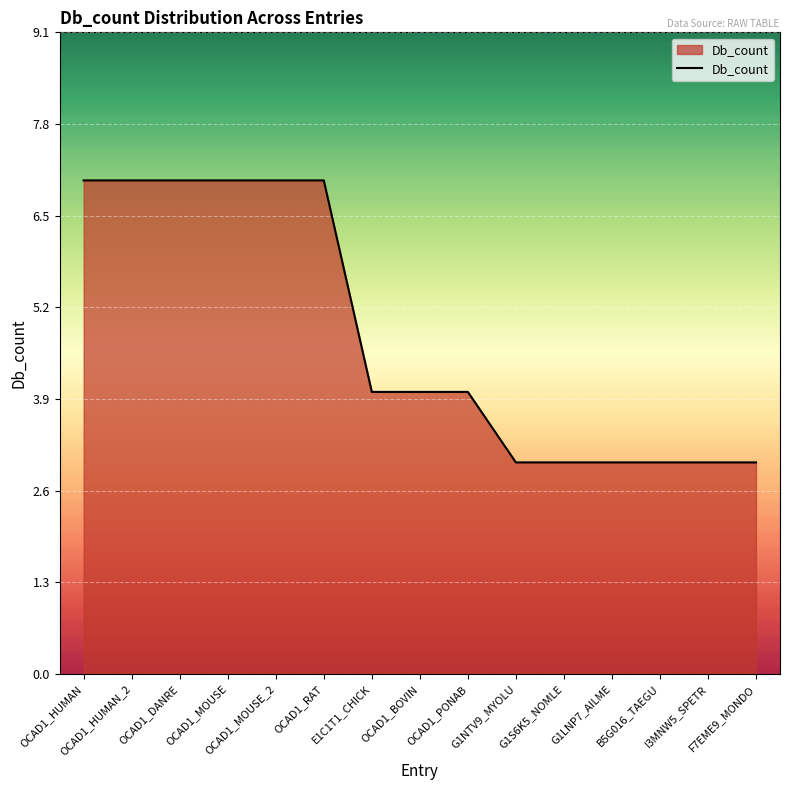

Which has a higher value, OCAD1_PONAB or OCAD1_MOUSE_2?

OCAD1_MOUSE_2